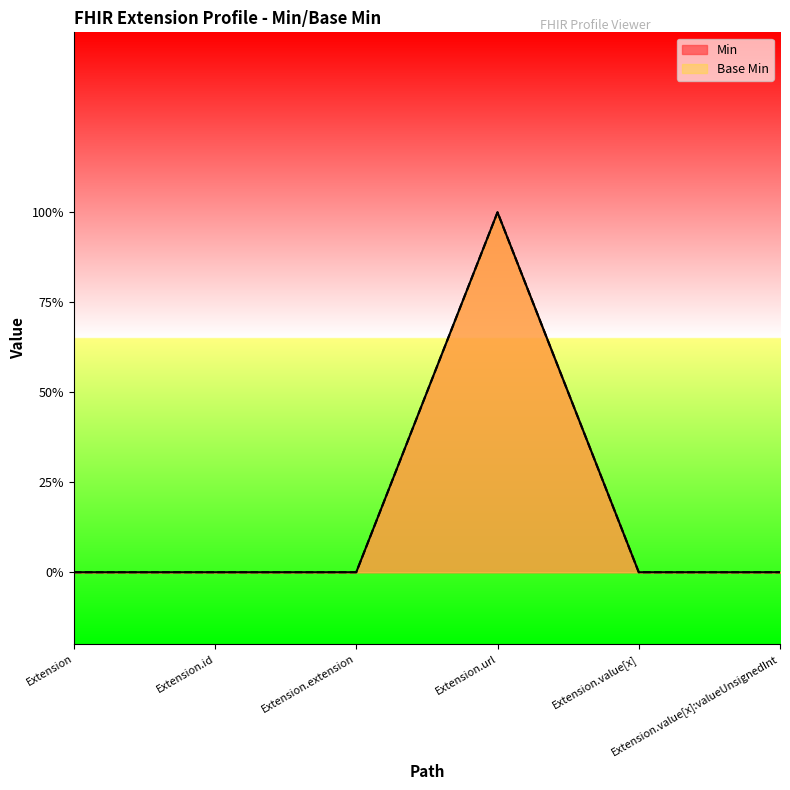

At how many categories does at least one series exceed 0?

1